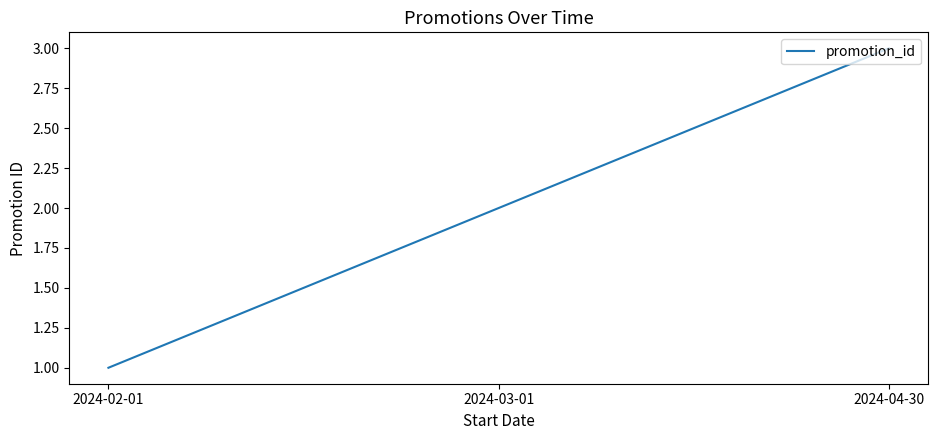

What is the difference between the values at 2024-02-01 and 2024-04-30?

2